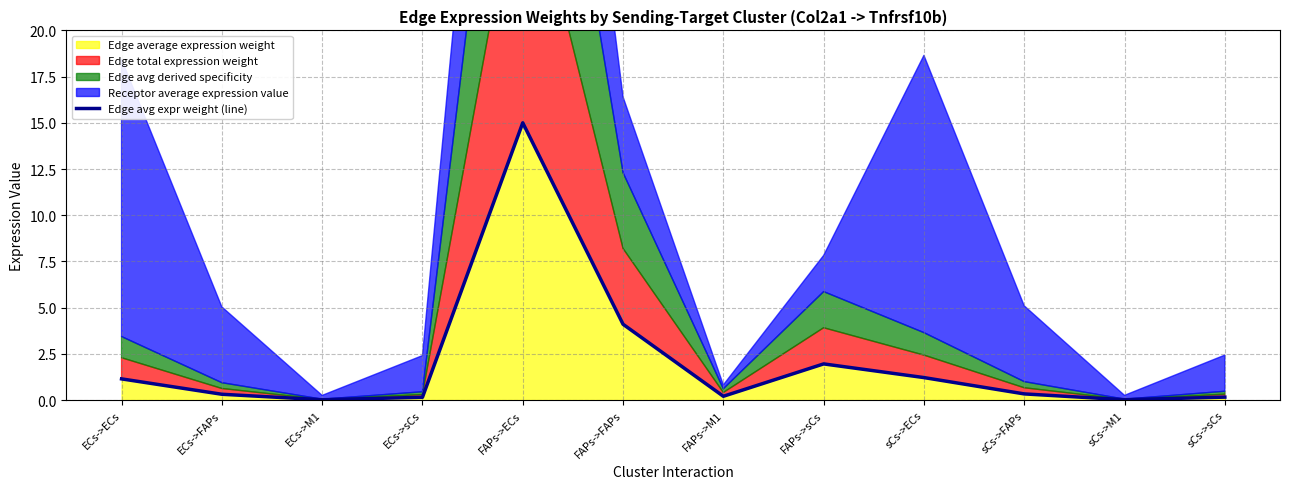

What is the difference between the values at sCs->sCs and FAPs->sCs?

1.8